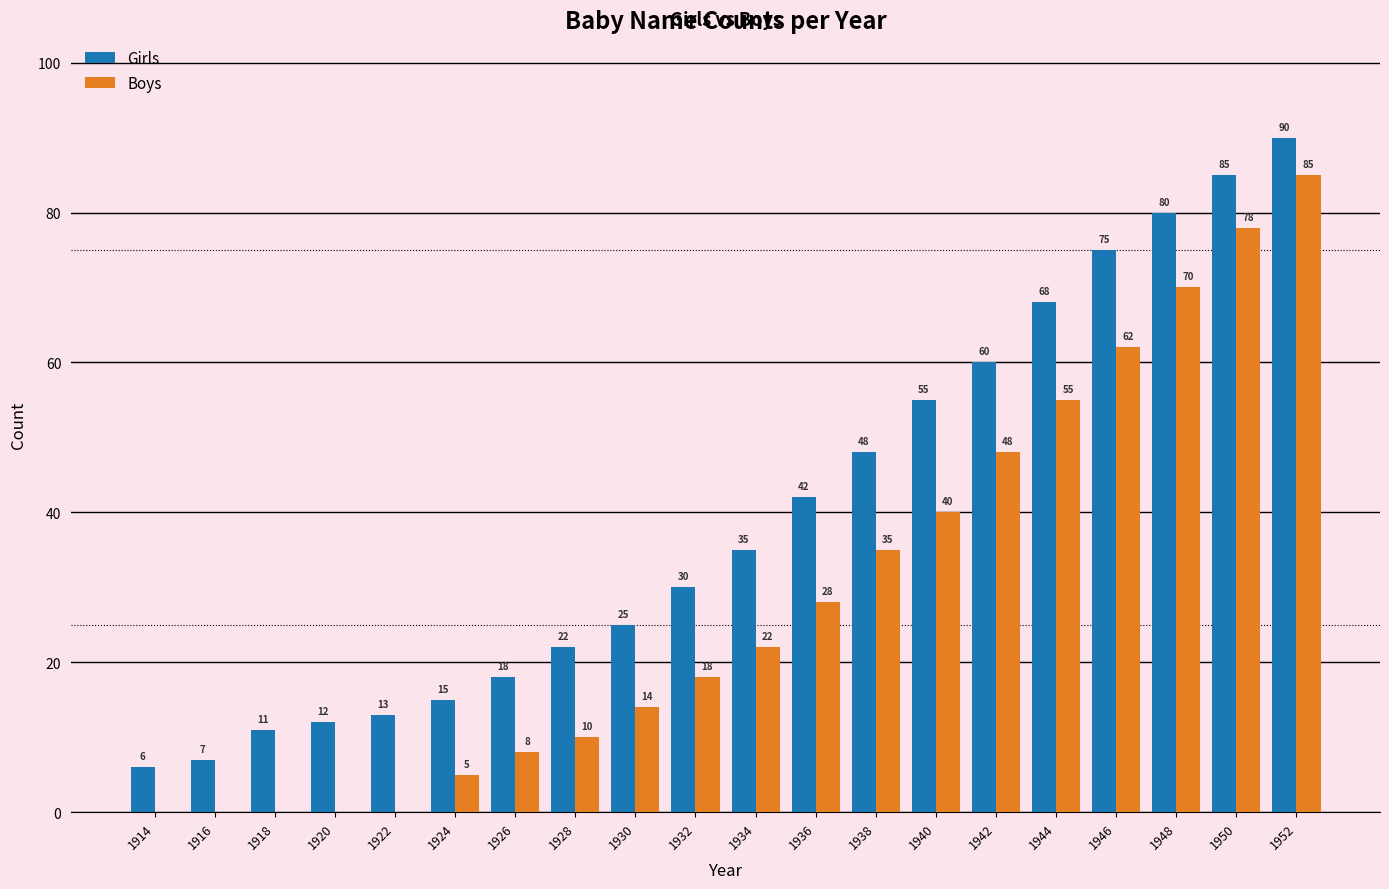

Is the value of Girls at 1930 greater than the value of Boys at 1952?

No